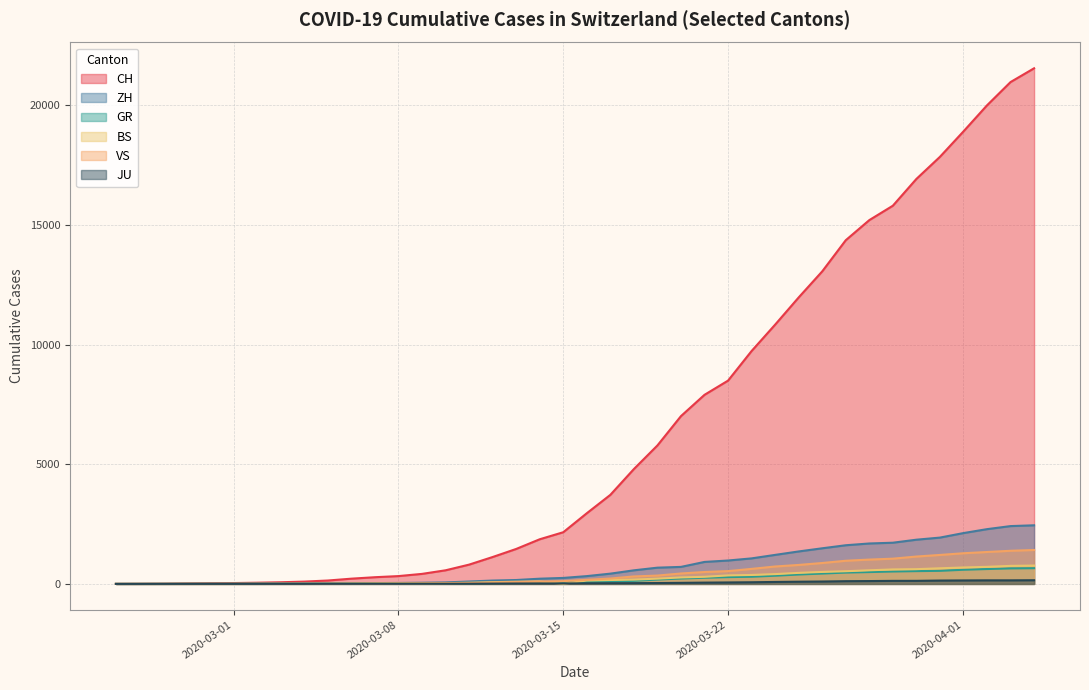

In BS, how many points are lower than both neighbors (excluding endpoints)?

1